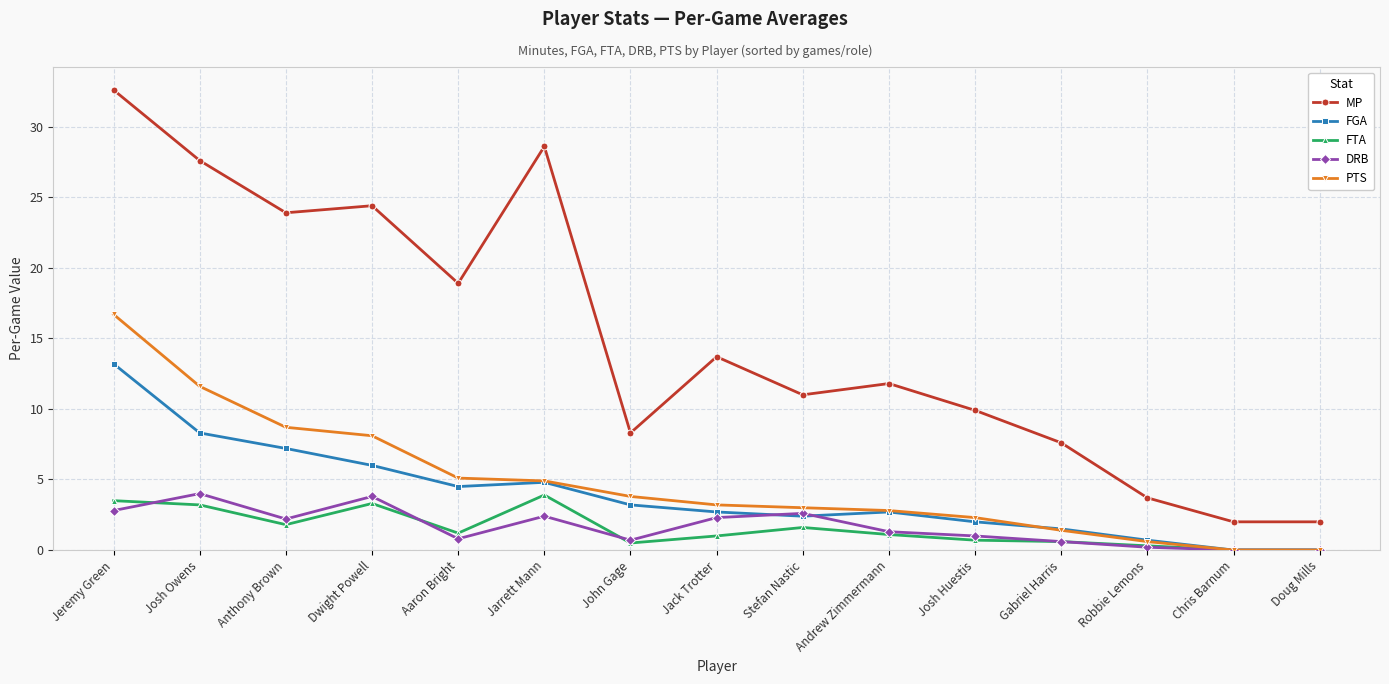

What is the average value of the DRB series?

1.6